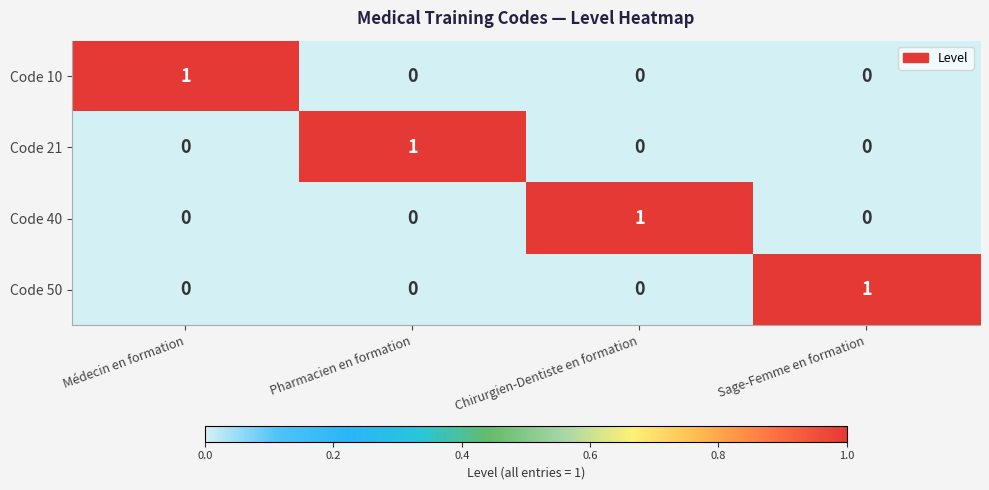

How many series are shown in this chart?

4